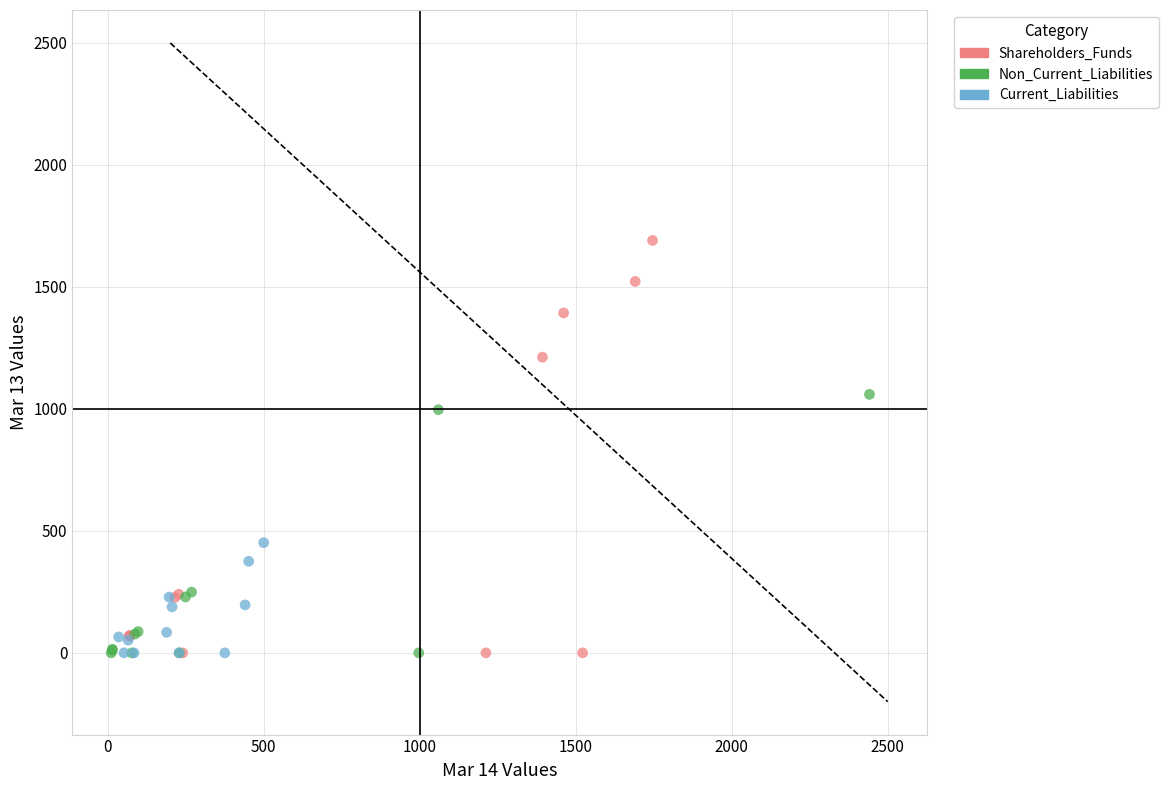

Which series contains the highest Y value?

Shareholders_Funds